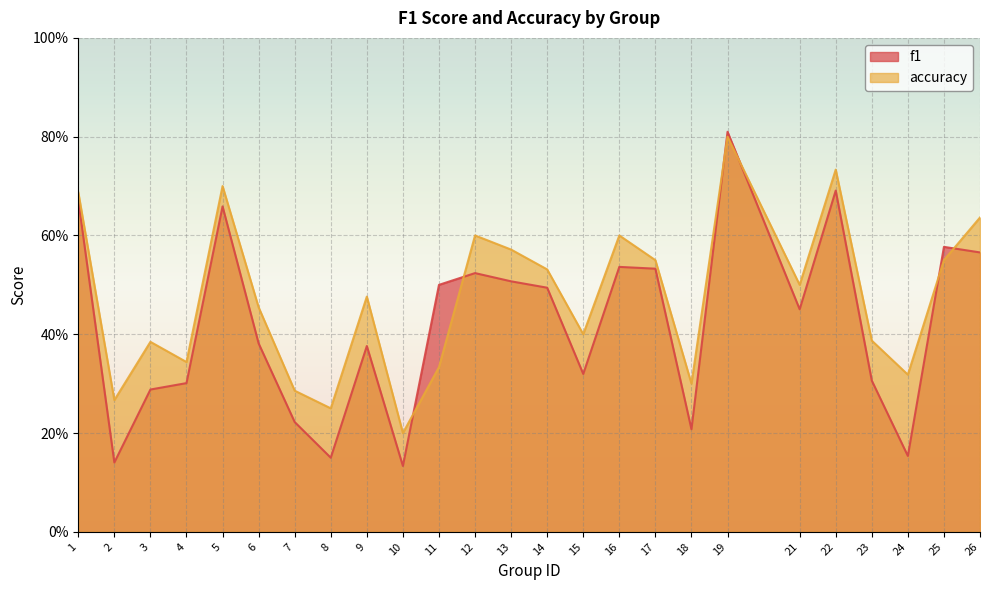

Which category has the lowest value in the accuracy series?

10